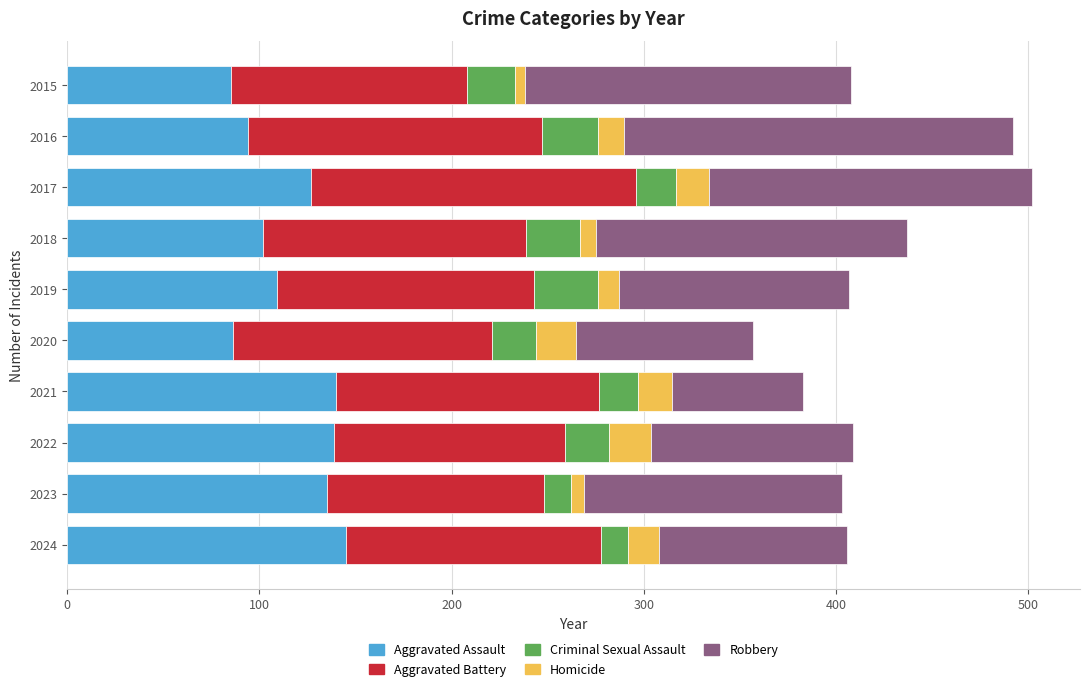

What is the sum of all Aggravated Assault values?

1162